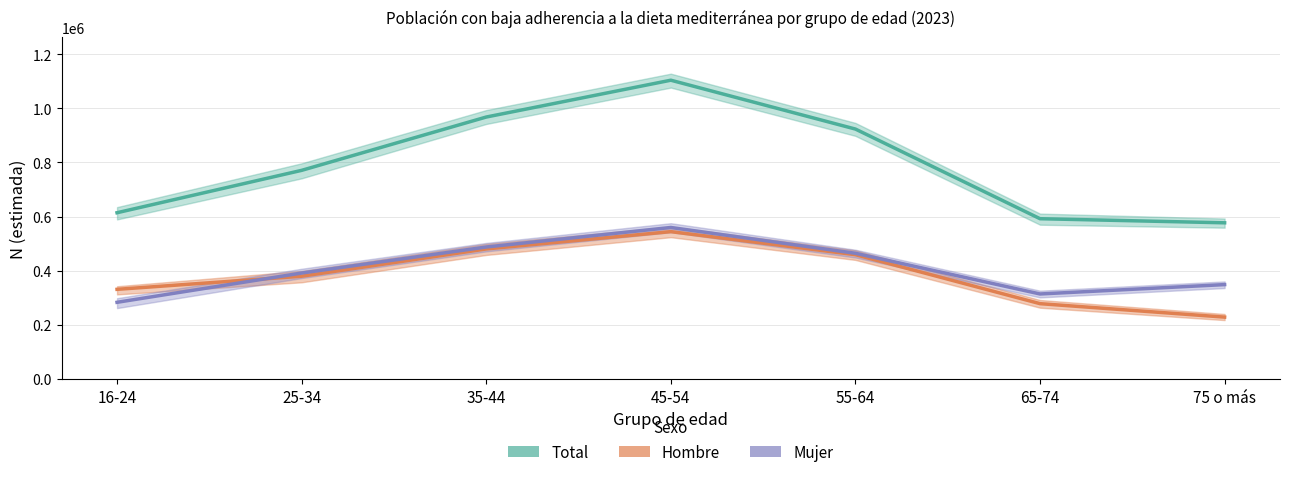

At which label is Hombre closest to 386187?

25-34